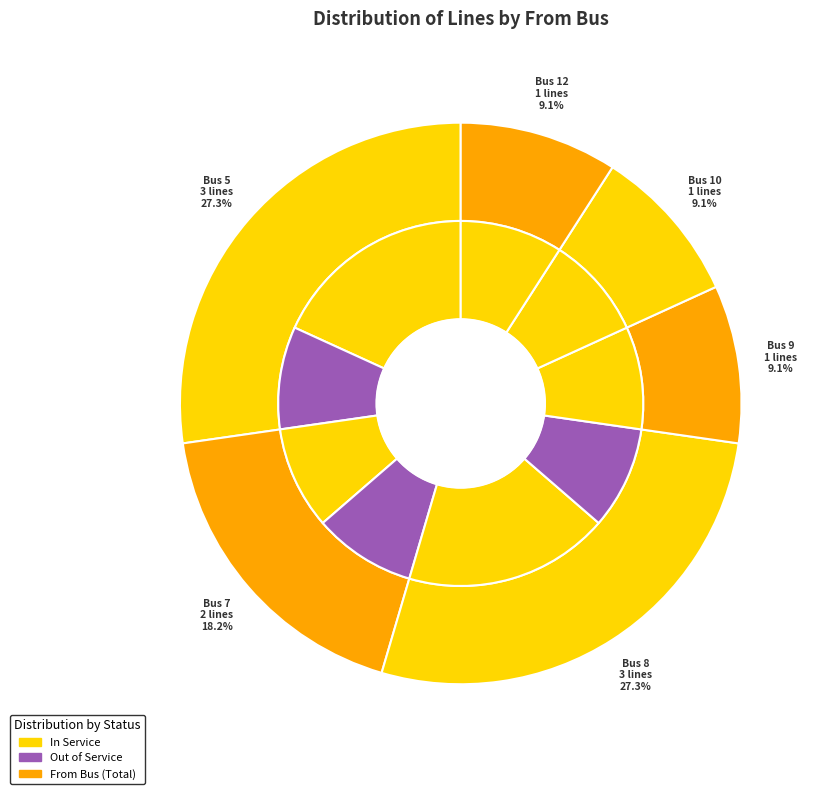

What percentage is NOT represented by 10?

90.9%